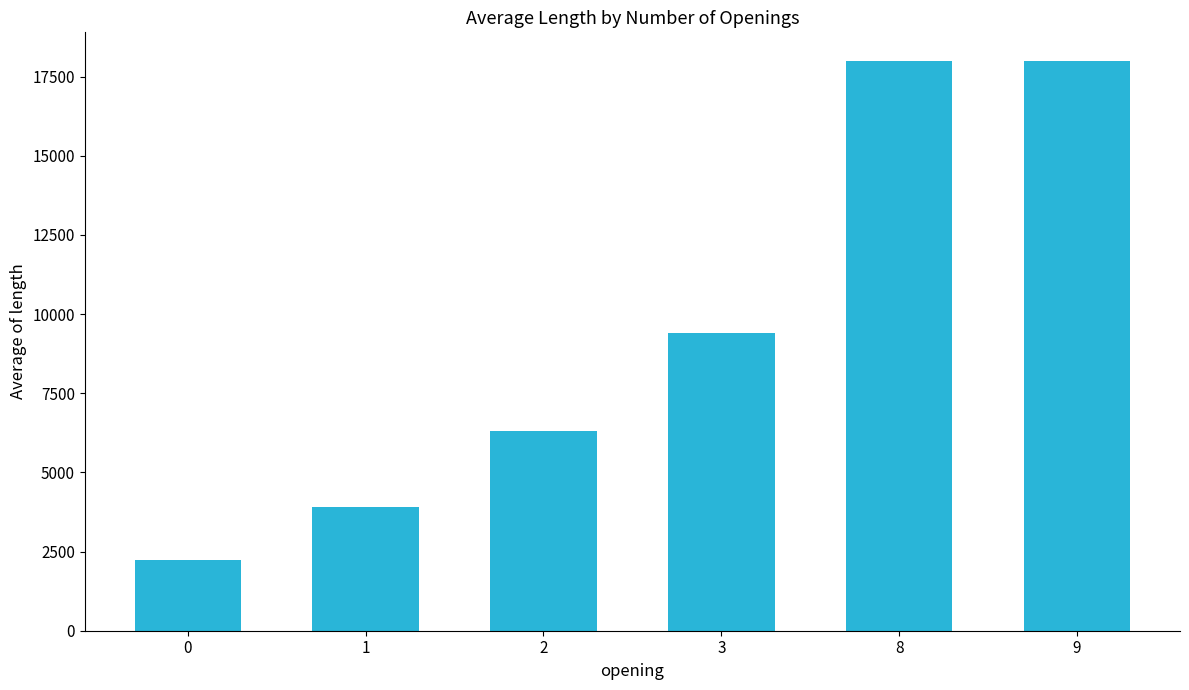

What is the value of the 6th bar from the left?

18000.0